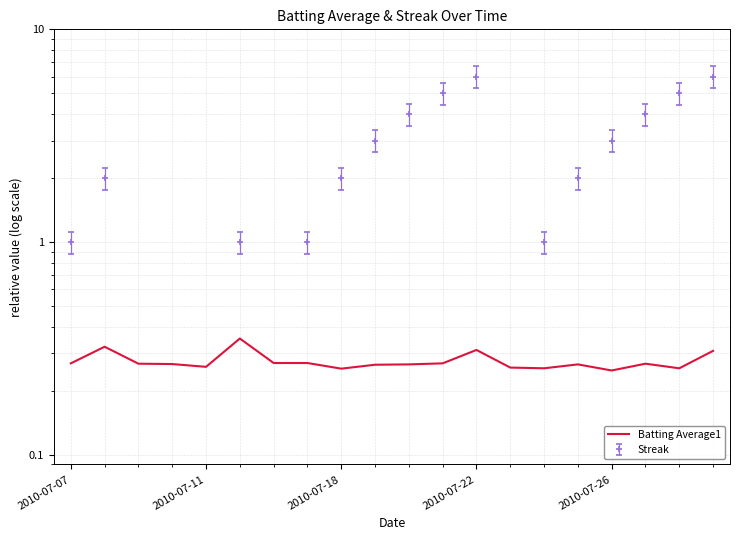

True or false: the data has more than 1 interior local peaks.

True